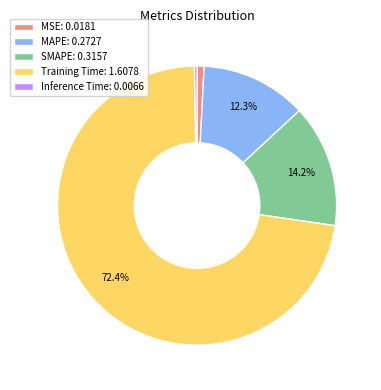

Is there any slice that represents more than half of the pie?

Yes